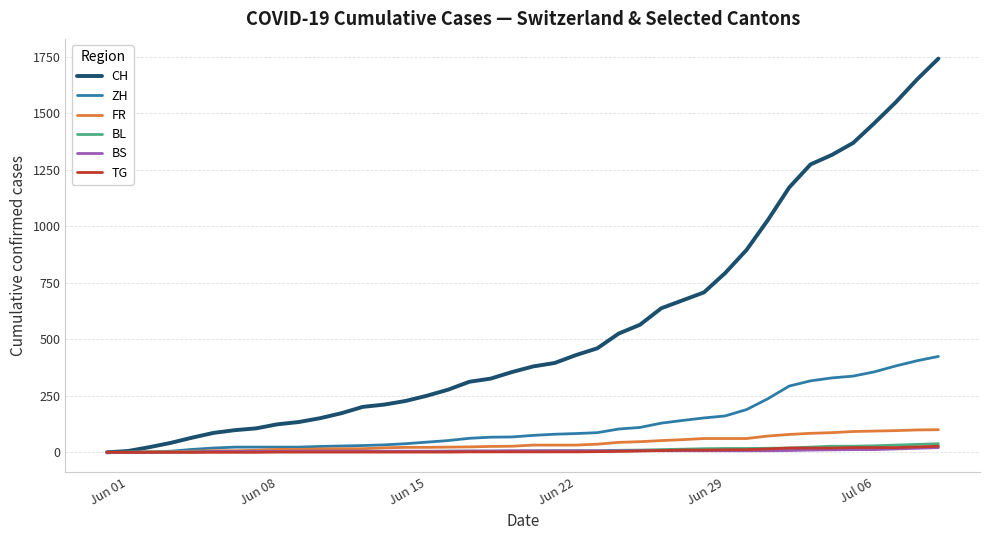

What is the maximum value shown in the chart?

1741